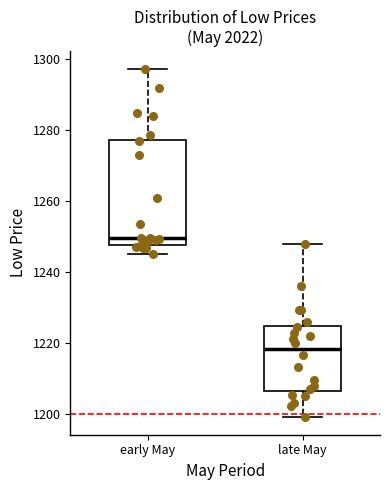

Reading left to right, read every box against the y-axis: the position of its median line, the range the box covers, and the ends of its whiskers. The values are not printed on the chart, so give them approximately, as read against the axis.

early May: median 1250, box 1248 to 1278, whiskers 1246 to 1298
late May: median 1218, box 1206 to 1224, whiskers 1200 to 1248